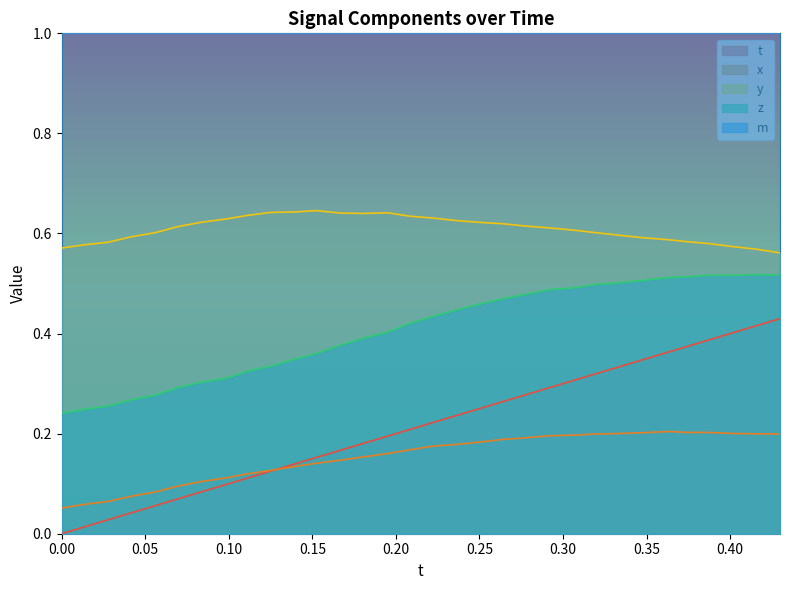

True or false: x and y intersect in this chart.

False